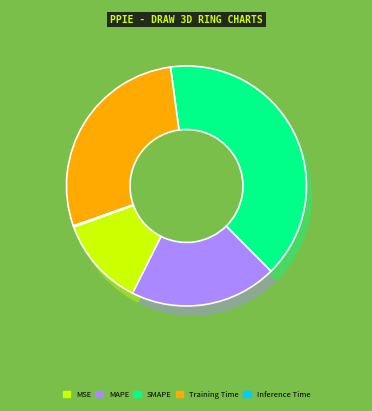

To the nearest percent, what is the average slice percentage?

20%